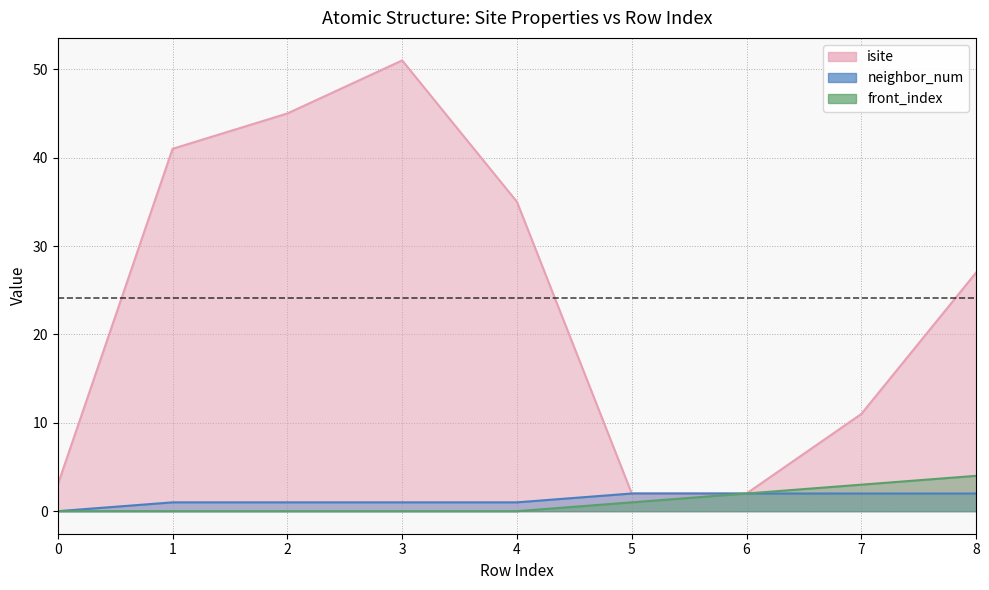

Reading left to right, list all the values displayed in this chart.

isite: 0=3	1=41	2=45	3=51	4=35	5=2	6=2	7=11	8=27
neighbor_num: 0=0	1=1	2=1	3=1	4=1	5=2	6=2	7=2	8=2
front_index: 0=0	1=0	2=0	3=0	4=0	5=1	6=2	7=3	8=4